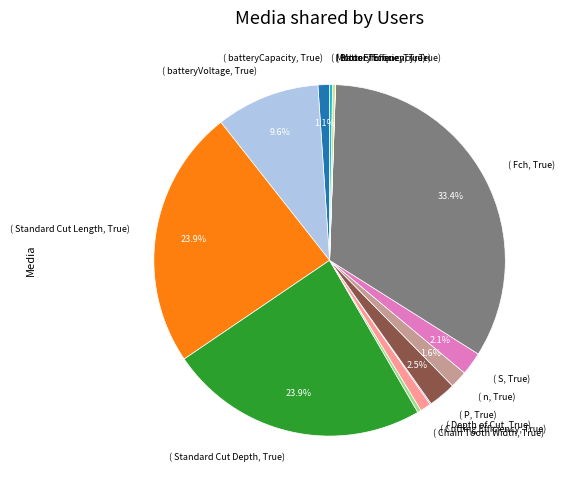

Which category has the biggest portion of the pie?

( Fch, True)